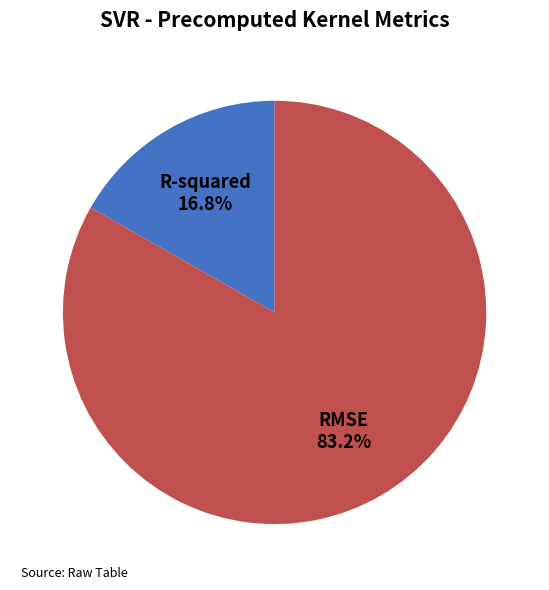

To the nearest percent, what is the difference between the largest and smallest slice percentages?

66%